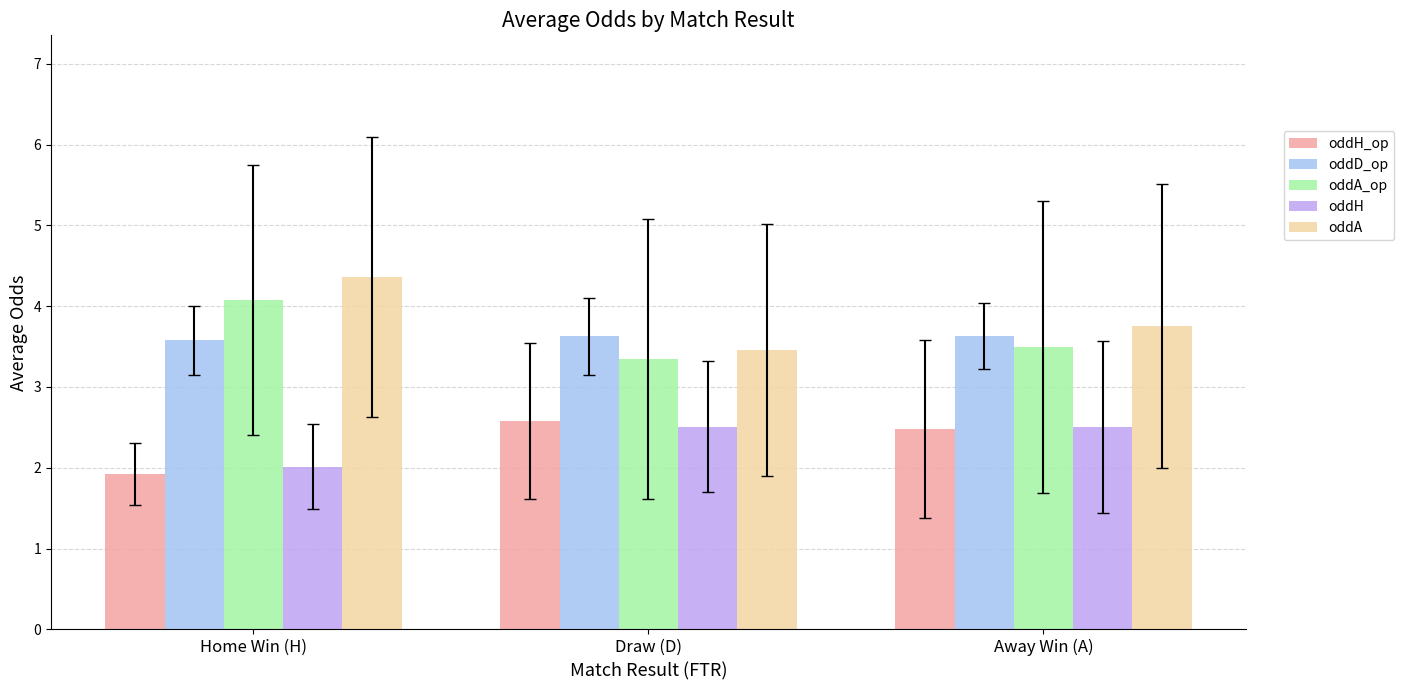

How many bars are there in each group?

5